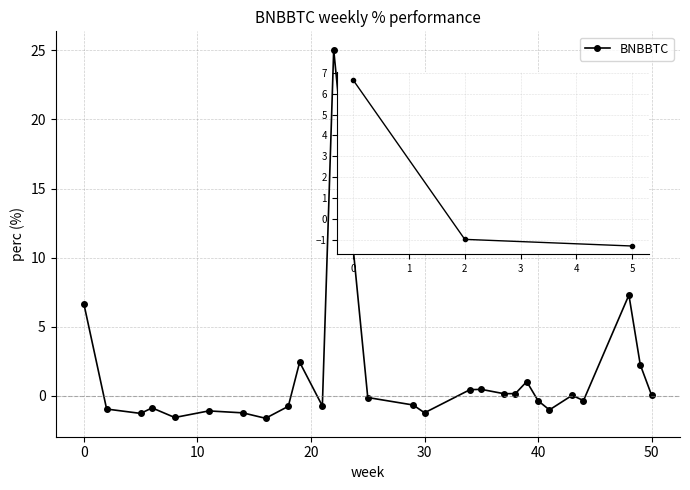

What is the value of the 9th point from the left?

-0.8